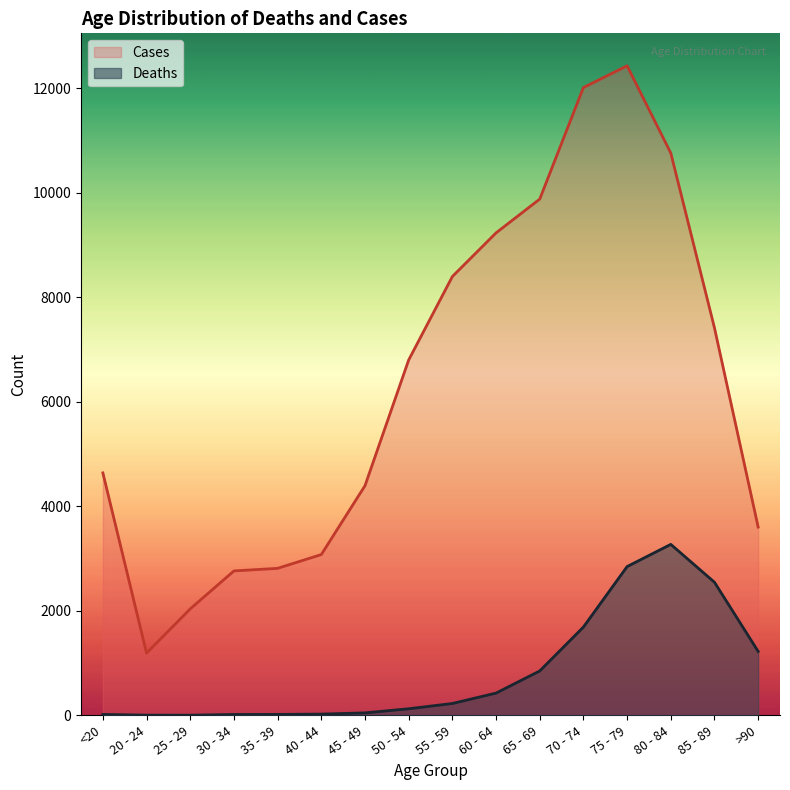

Is it true that Cases equals 11986 at 50 - 54?

False